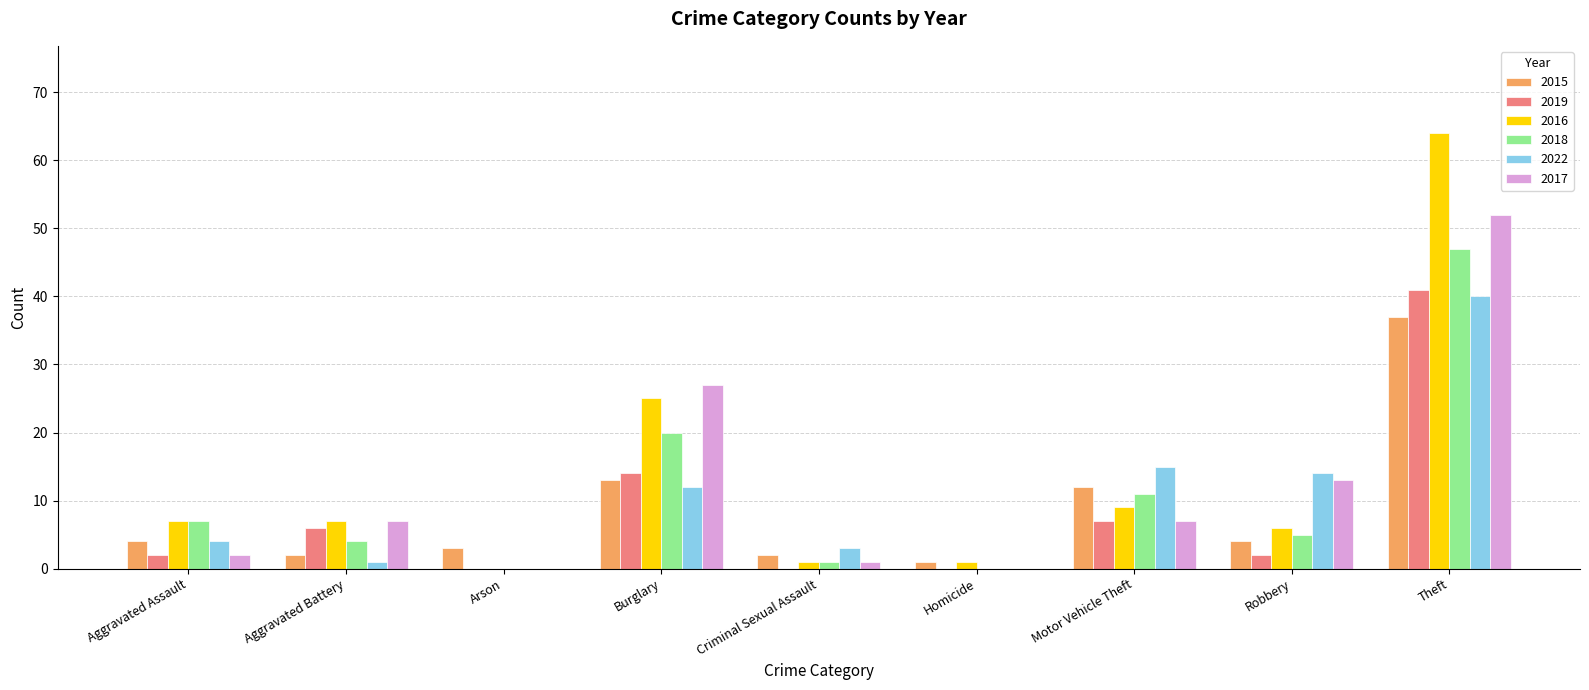

What is the sum of the 2018 values at Aggravated Assault and Robbery?

12